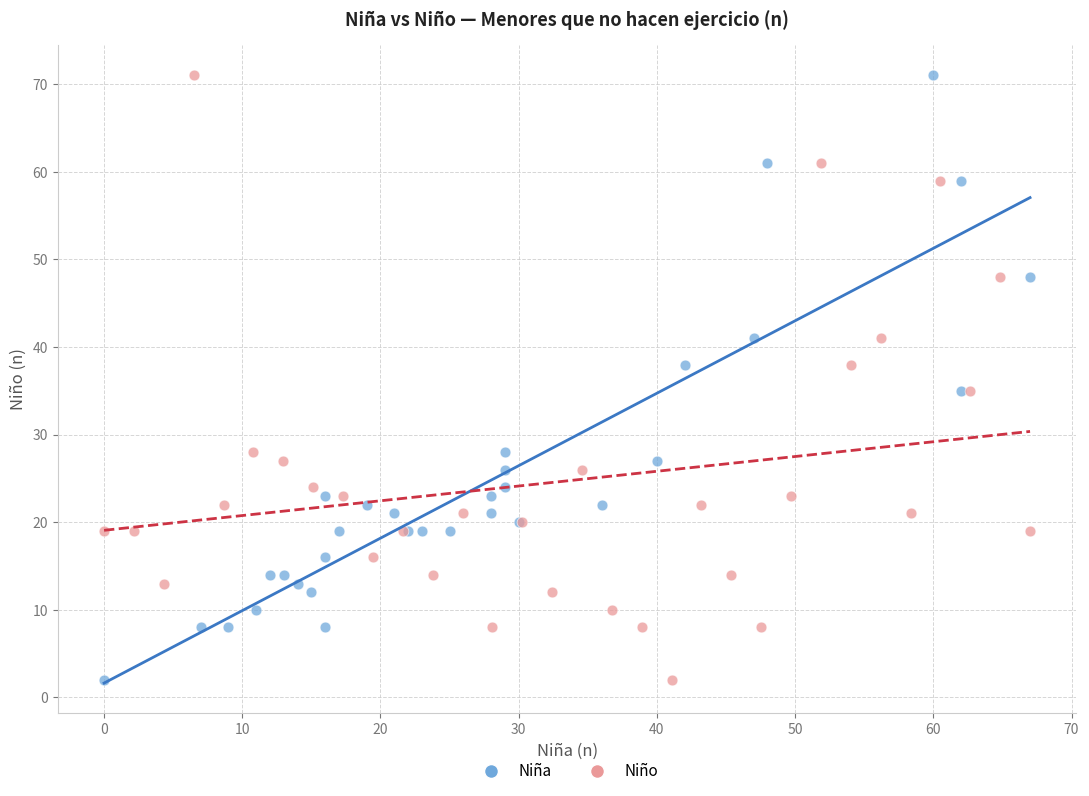

What are all the series names shown in the legend?

Niña, Niño